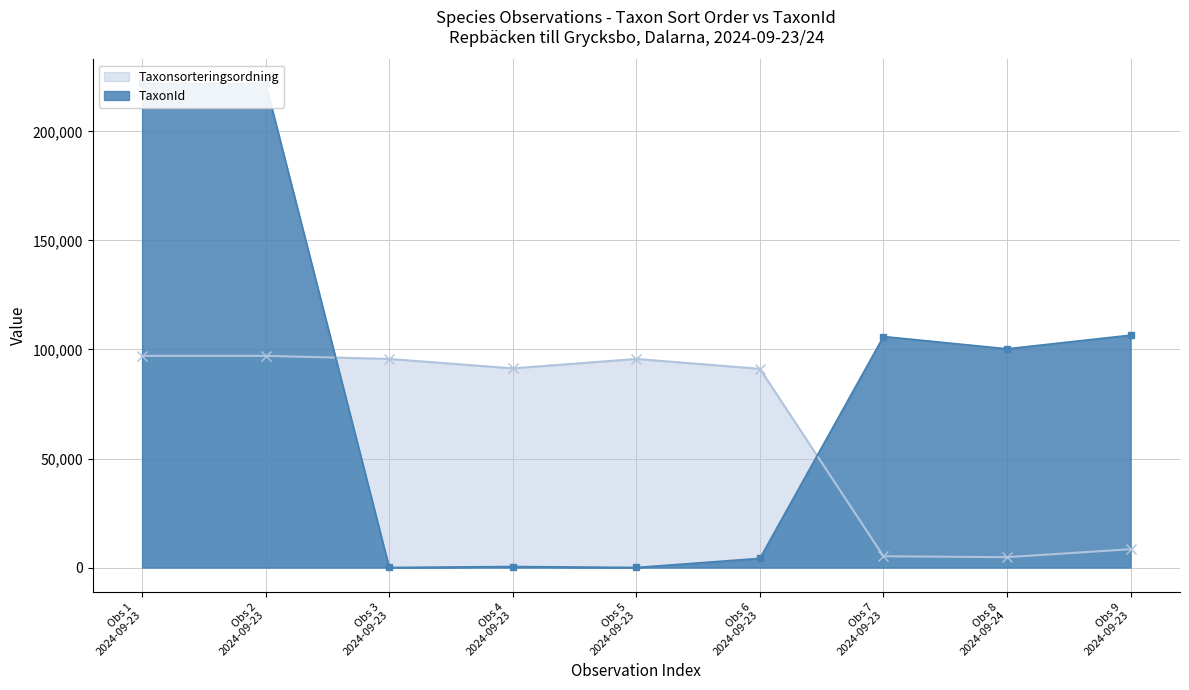

At how many categories does at least one series exceed 49293?

9